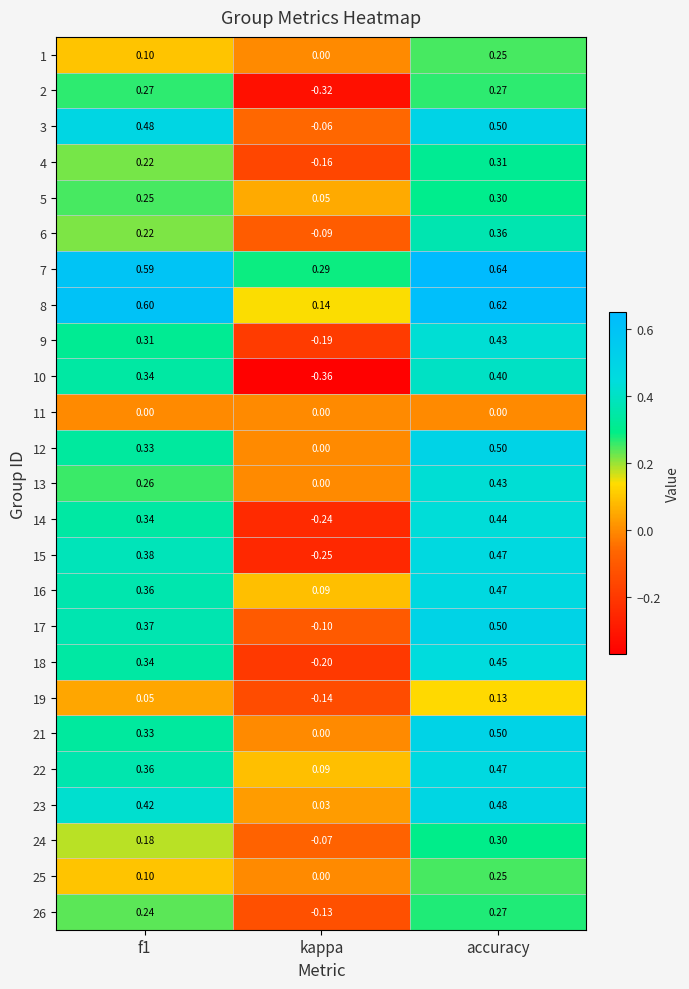

At which label is 14 closest to 0?

kappa